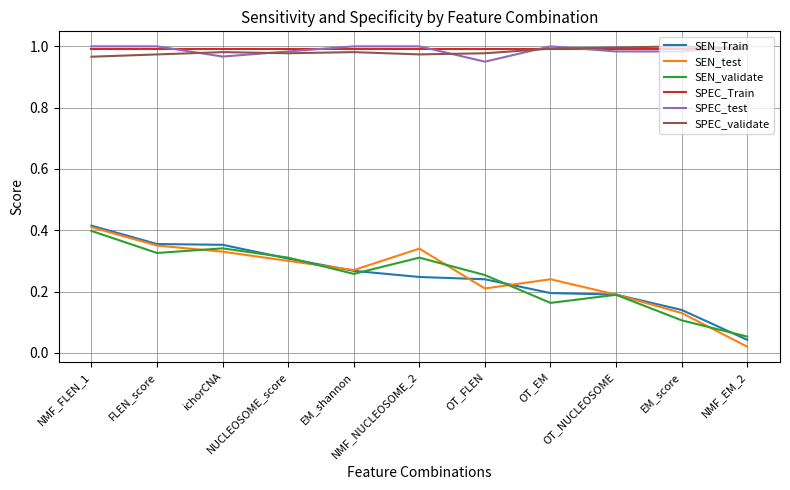

True or false: SPEC_Train has a value of 0.2 at EM_shannon.

False